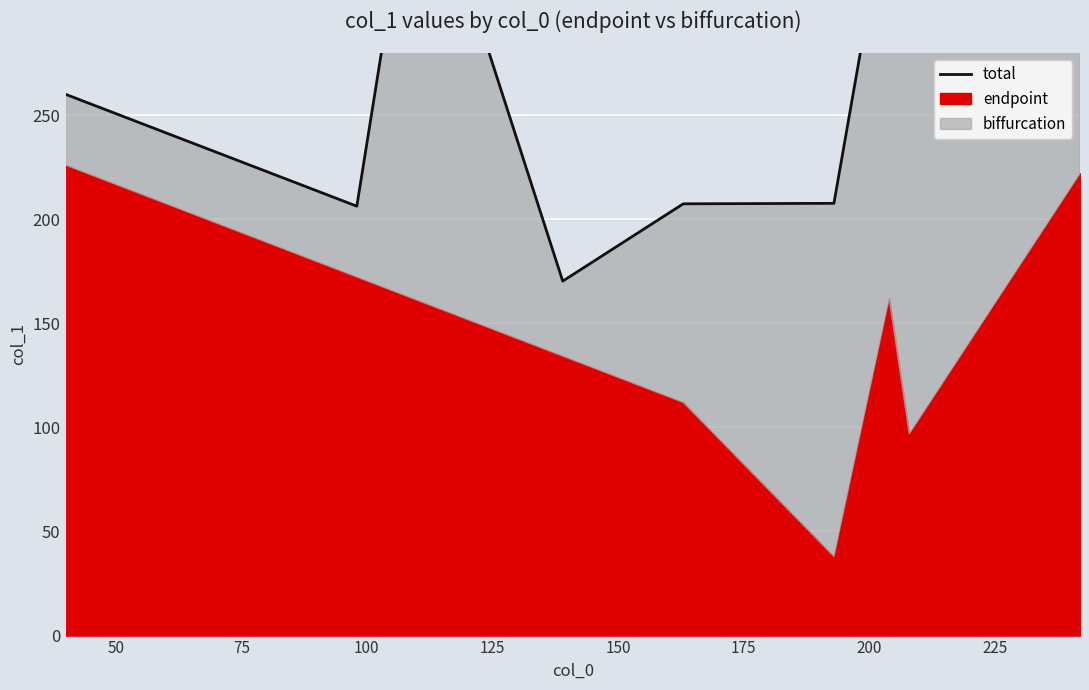

How many interior local peaks (higher than both neighbors) does the data have?

2